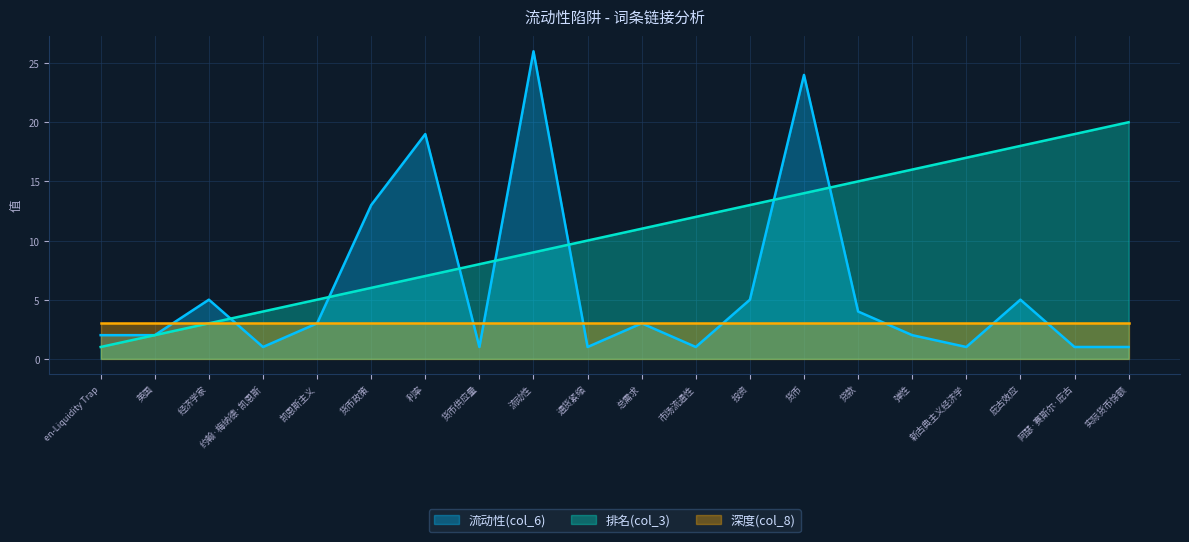

Which category has the highest value across all series?

流动性